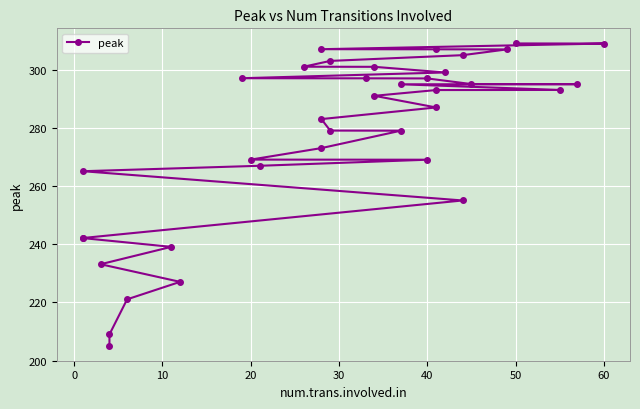

Reading left to right, list all the values displayed in this chart.

205.2	209.0	221.1	227.1	233.2	239.1	242.1	242.2	255.1	265.1	267.0	269.1	269.1	273.1	279.1	279.1	283.1	287.1	291.1	293.1	293.1	295.0	295.1	295.1	297.1	297.1	297.1	299.1	301.1	301.1	303.1	305.1	307.0	307.1	307.1	309.1	309.1